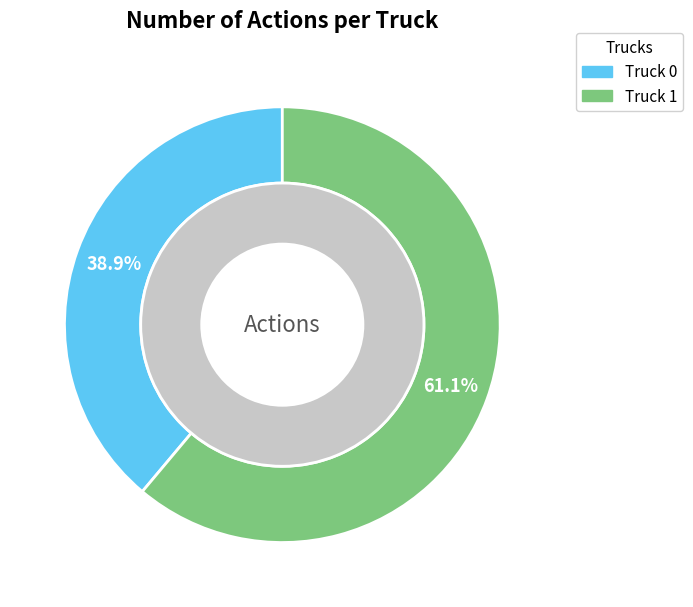

What is the change in value from Truck 0 to Truck 1?

+4